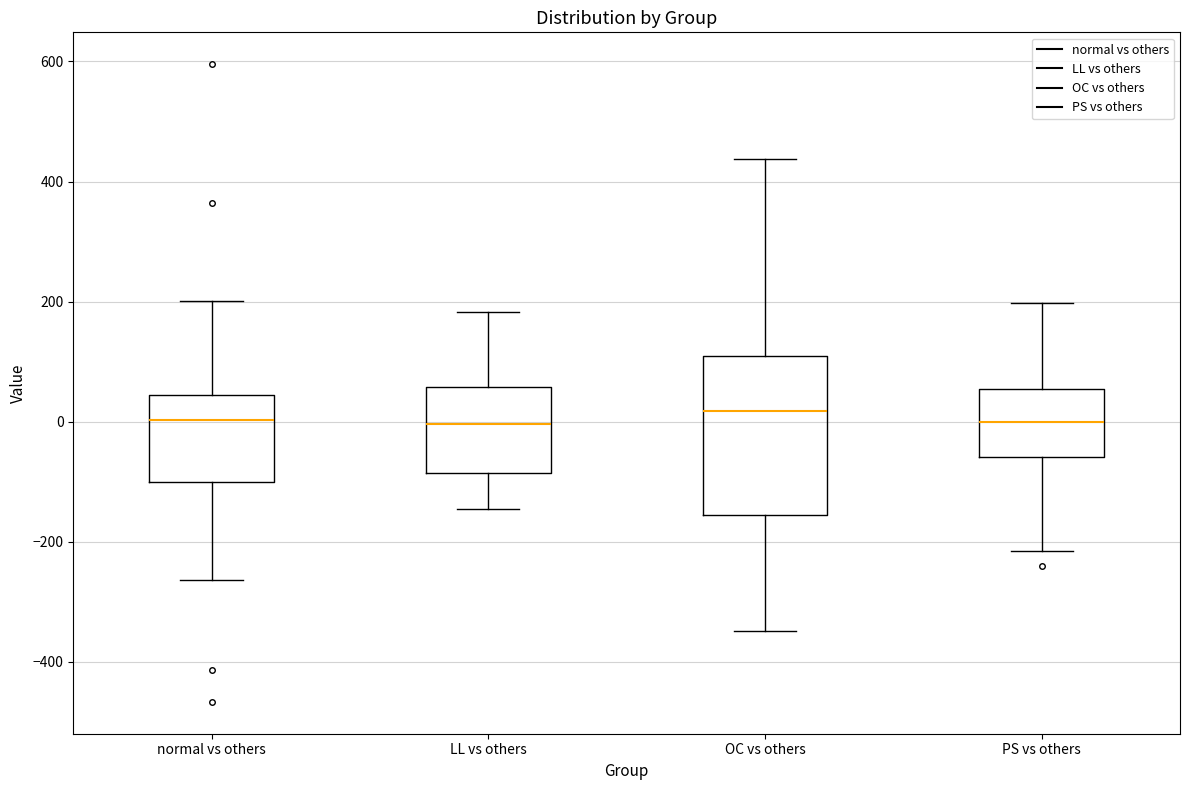

Comparing the boxes themselves (not the whiskers), which one is the tallest?

OC vs others